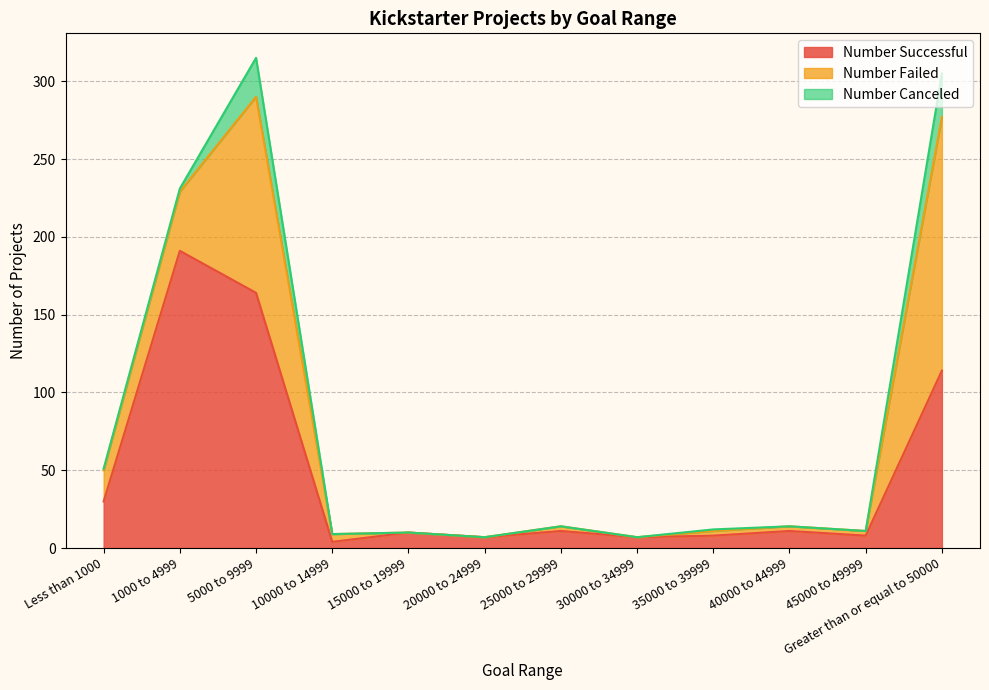

True or false: Number Failed and Number Successful cross at least once.

True